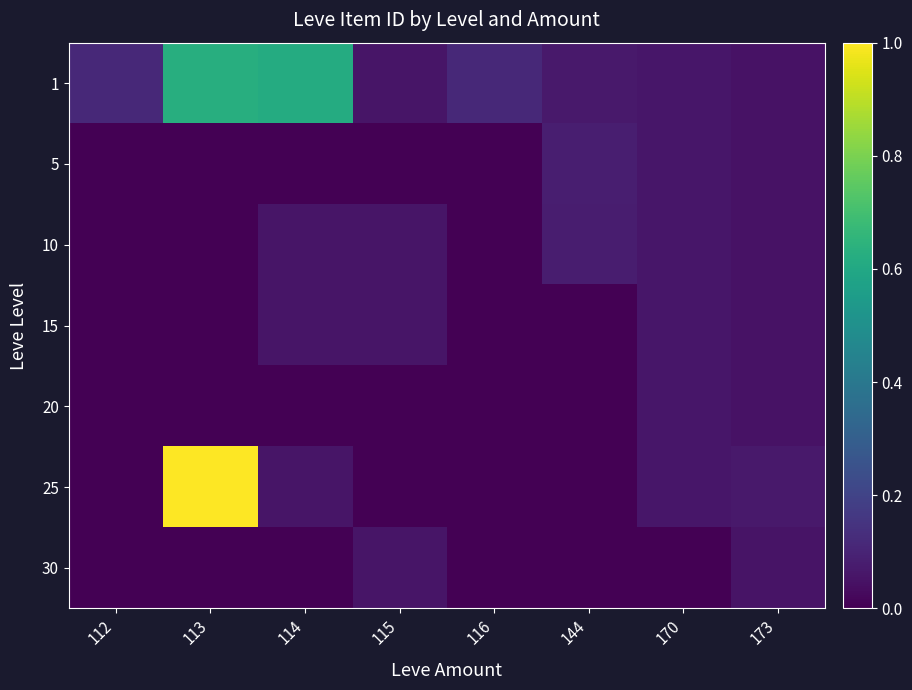

What is the spread (max minus min) of values at 113?

1.0